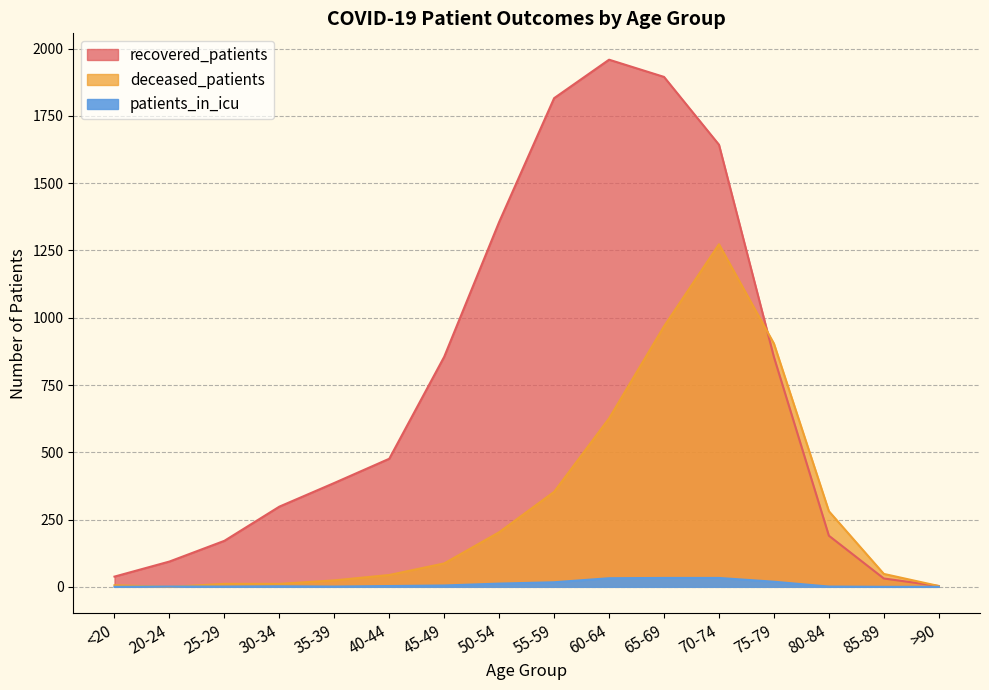

At how many categories does at least one series exceed 1724?

3